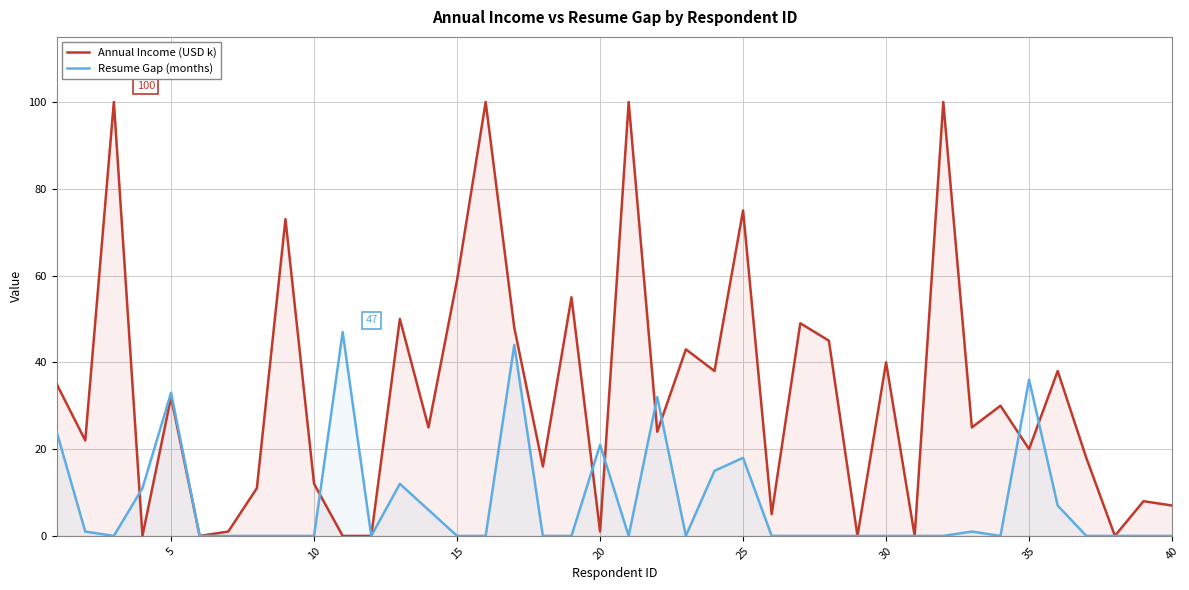

Reading left to right, transcribe all the data shown in this chart.

Annual Income (USD k): 35	22	100	0	32	0	1	11	73	12	0	0	50	25	59	100	48	16	55	1	100	24	43	38	75	5	49	45	0	40	0	100	25	30	20	38	18	0	8	7
Resume Gap (months): 24	1	0	11	33	0	0	0	0	0	47	0	12	6	0	0	44	0	0	21	0	32	0	15	18	0	0	0	0	0	0	0	1	0	36	7	0	0	0	0